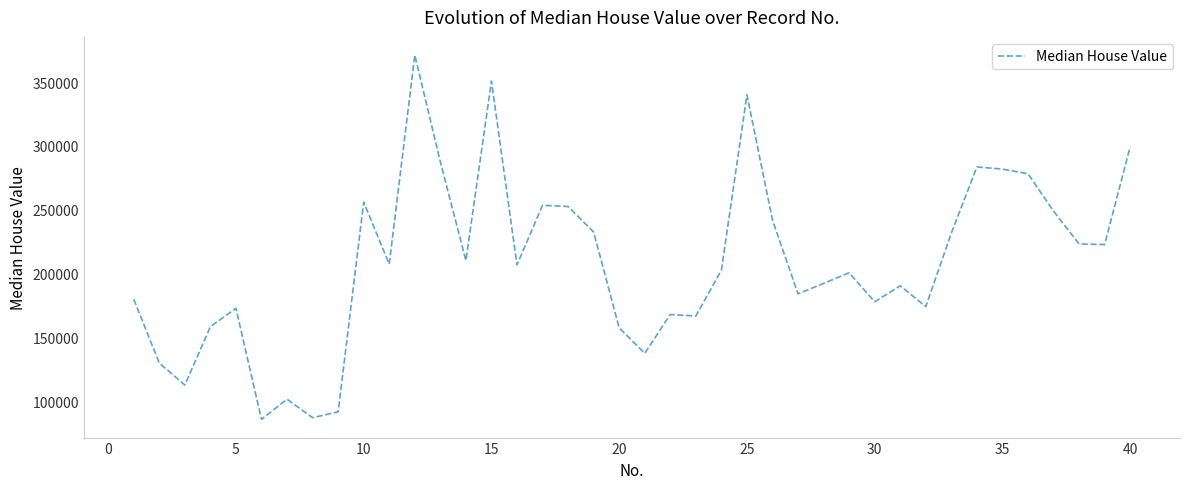

What is the difference between the maximum and minimum values?

285300